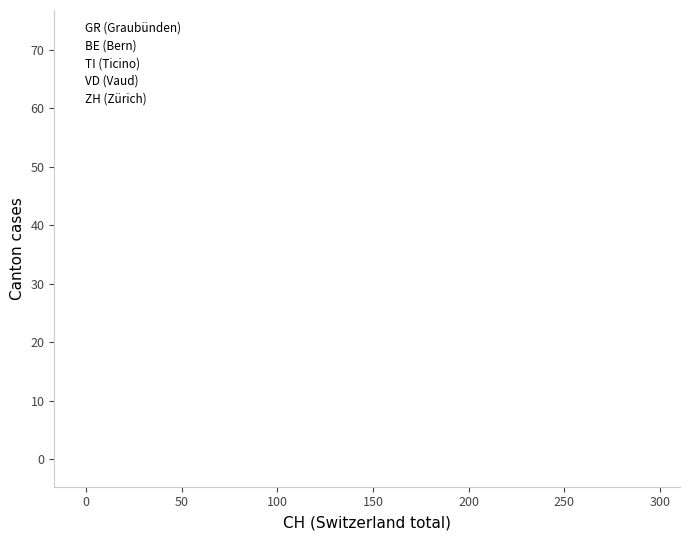

Which series has the largest Y range (max minus min)?

TI (Ticino)